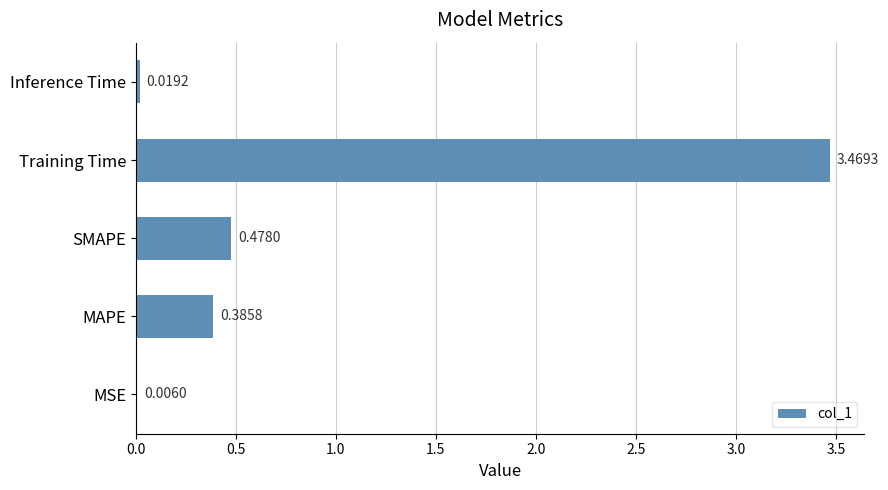

At which label is the value closest to 1?

SMAPE